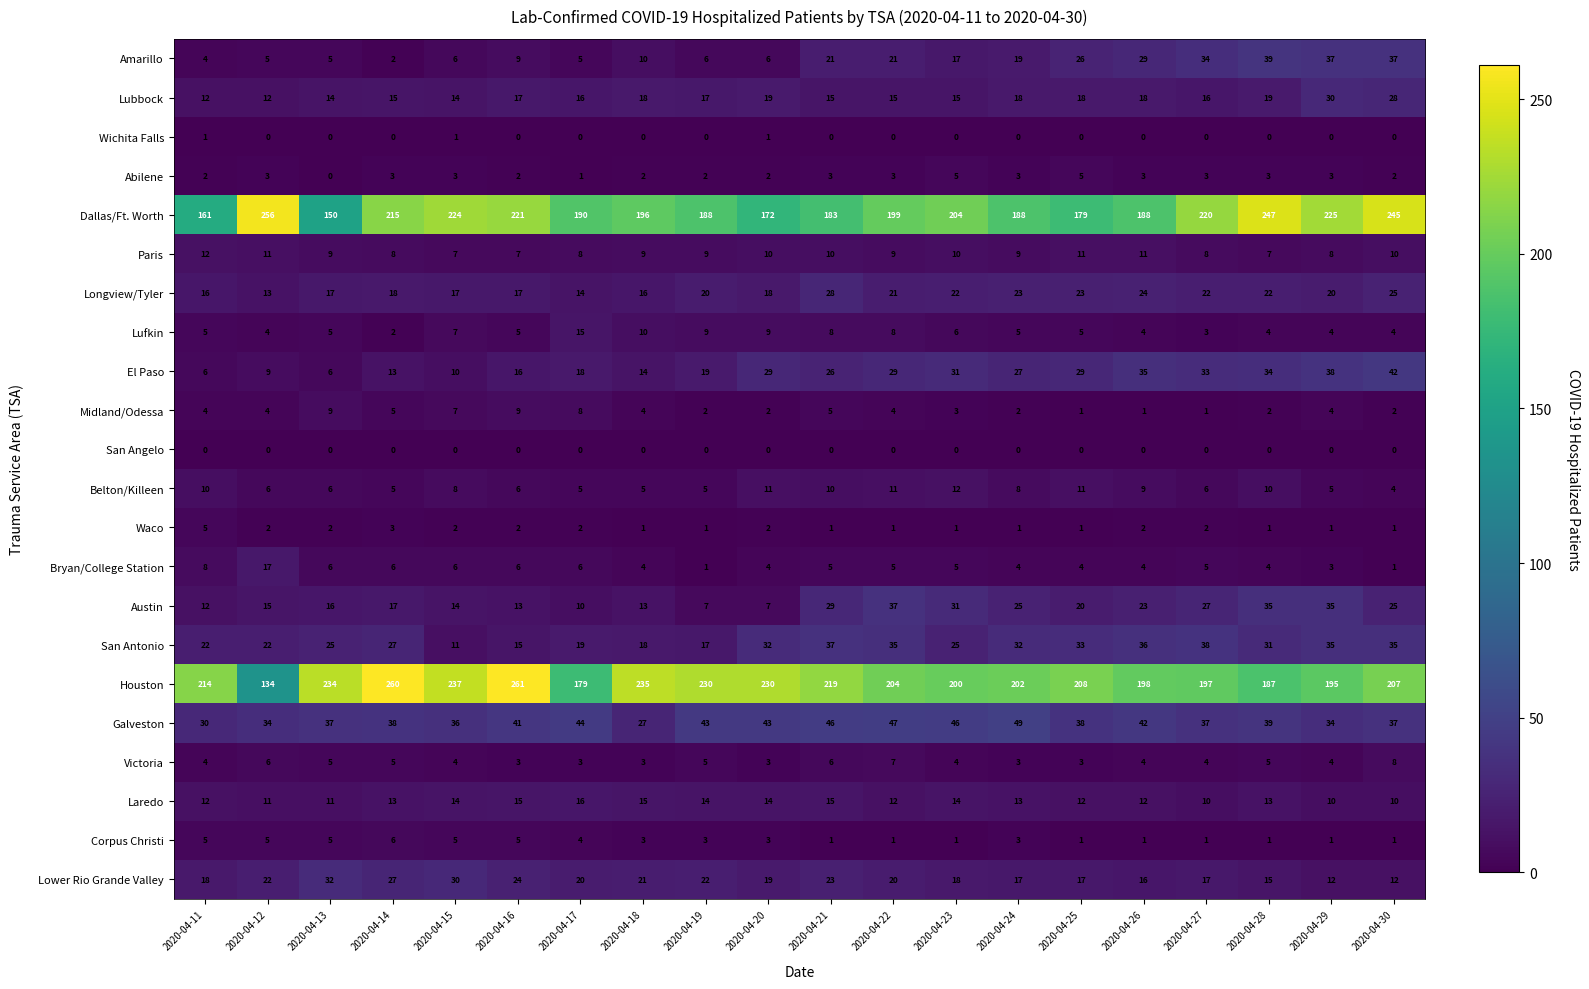

Which series changed the most between 2020-04-19 and 2020-04-27?

Houston